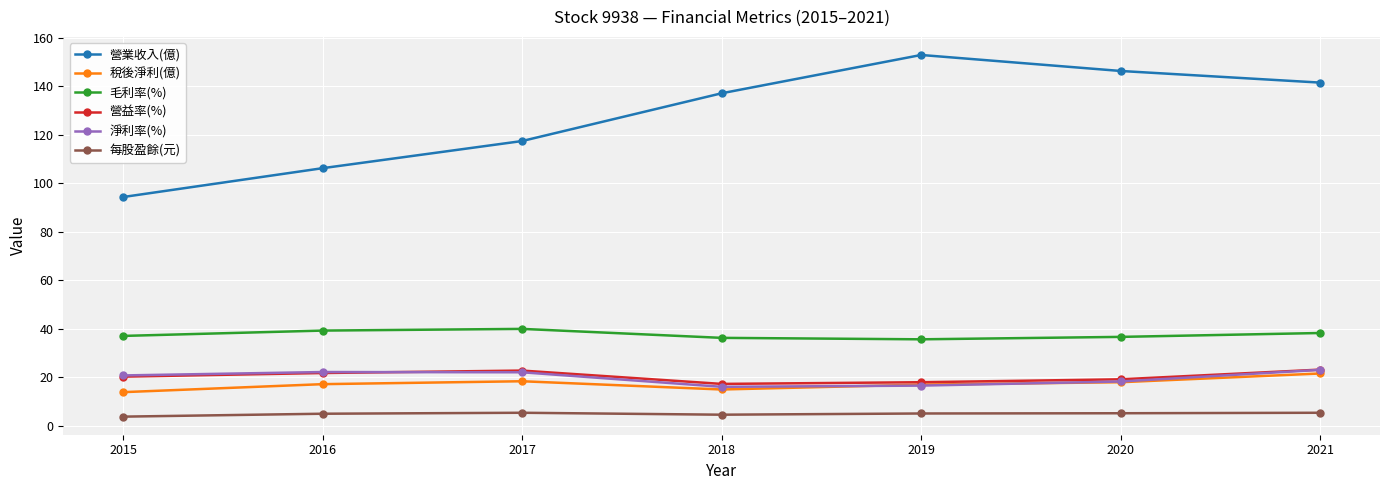

True or false: 稅後淨利(億) has more than 0 points higher than both neighbors.

True